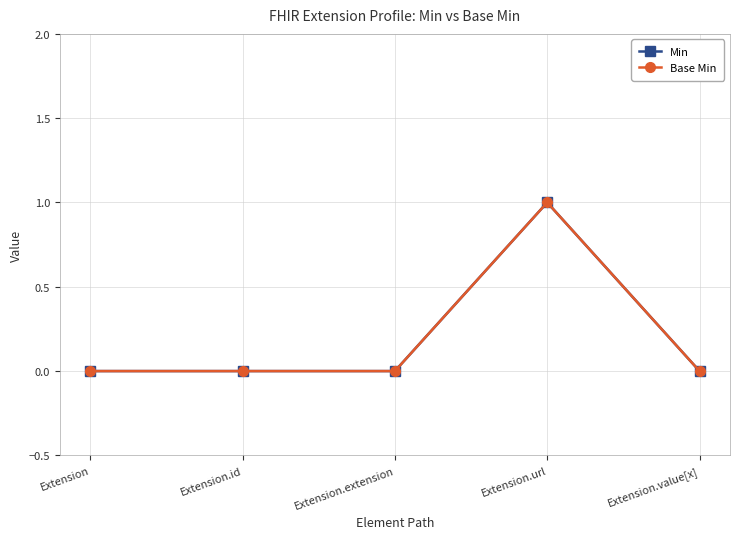

At Extension.extension, list the series in order from largest to smallest.

Min, Base Min